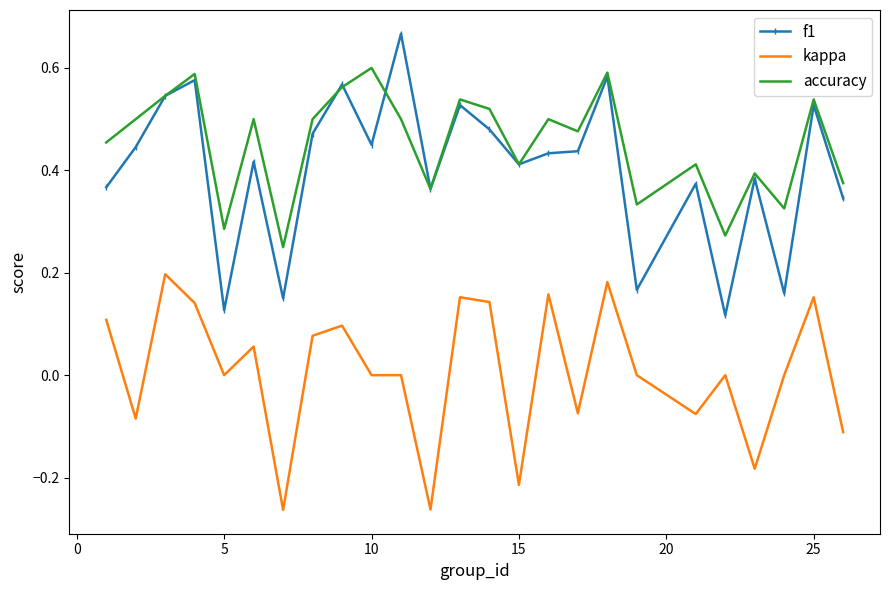

Which series has the largest range (max minus min)?

f1